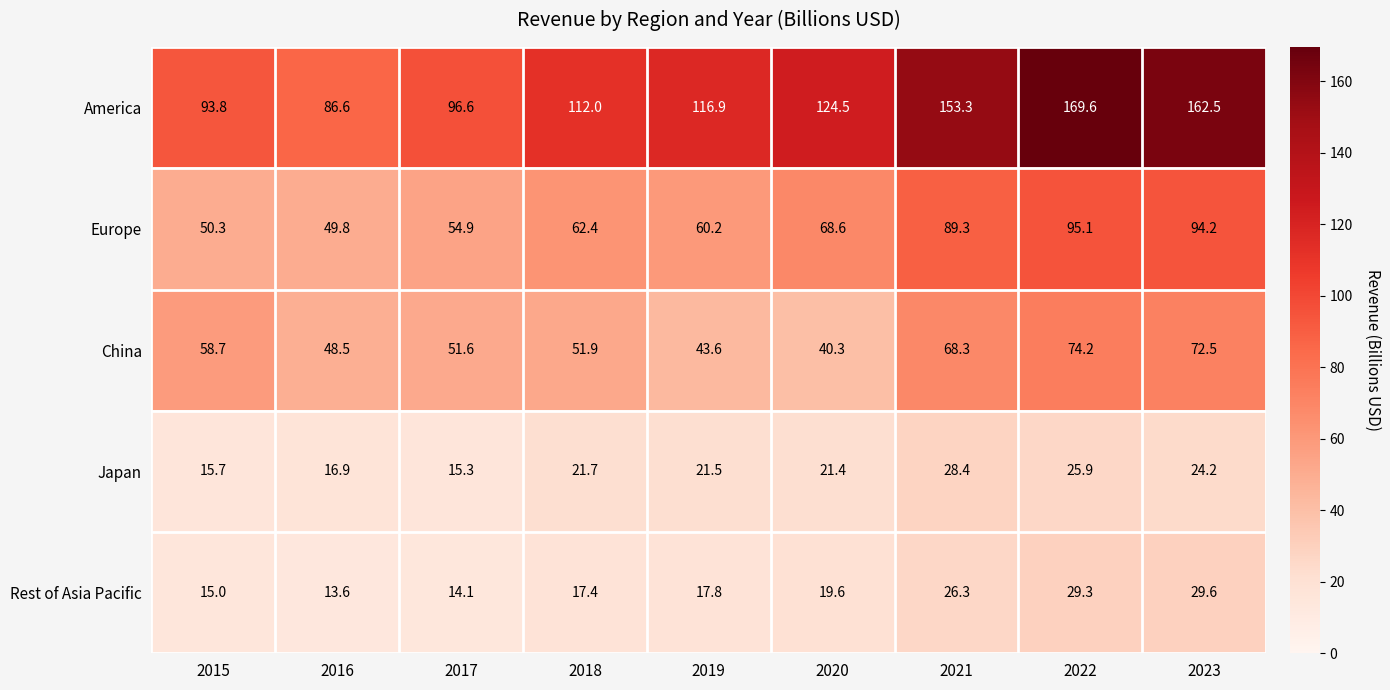

Between 2016 and 2017, which series saw the biggest shift?

America